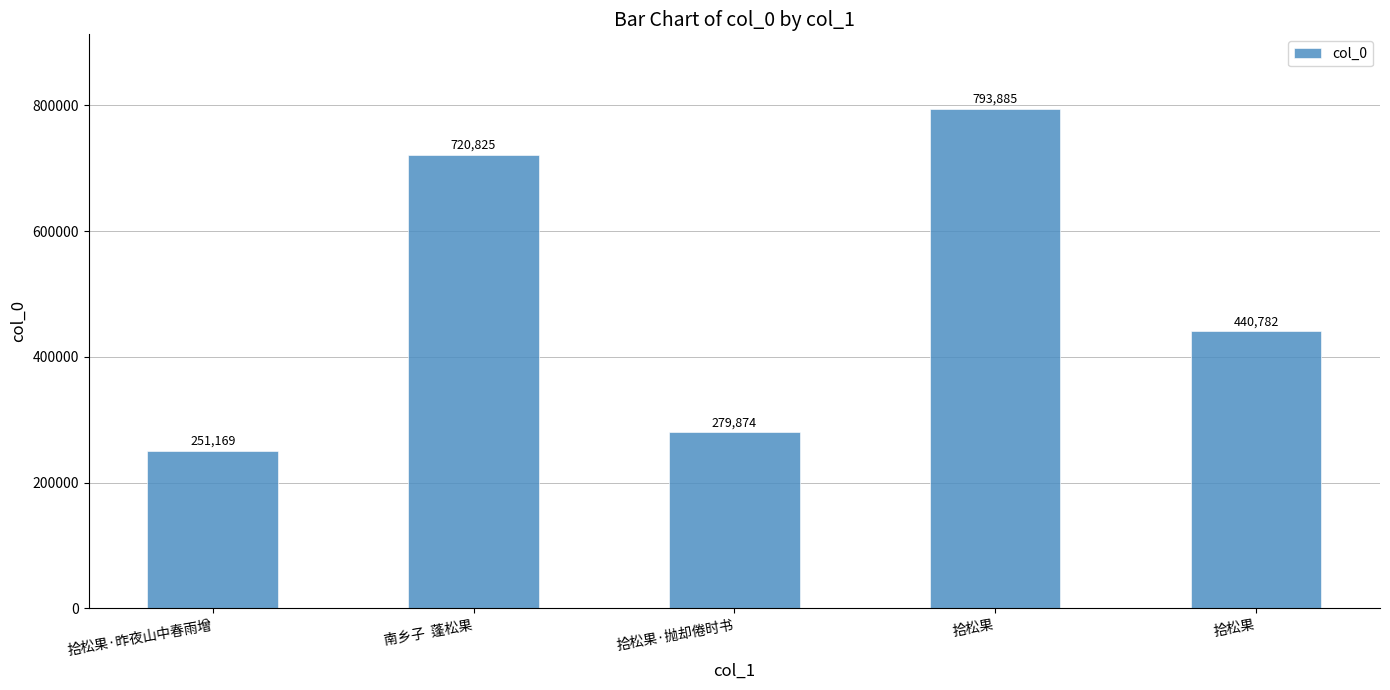

What is the value of the 3rd bar from the left?

279874